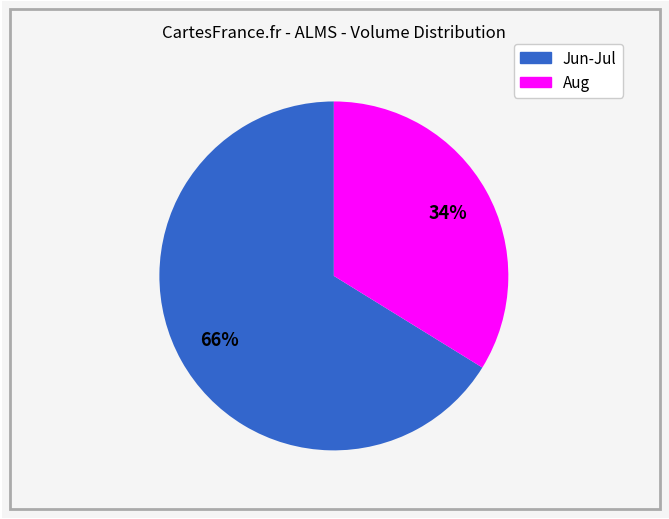

Does any single category account for the majority?

Yes